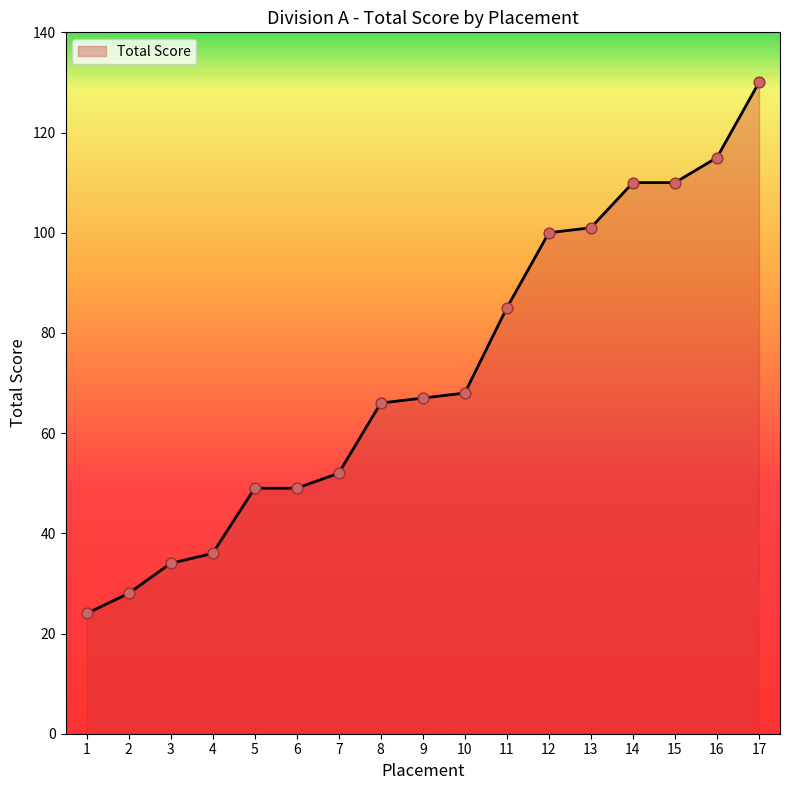

What is the ratio of the value at 8 to the value at 11?

0.8